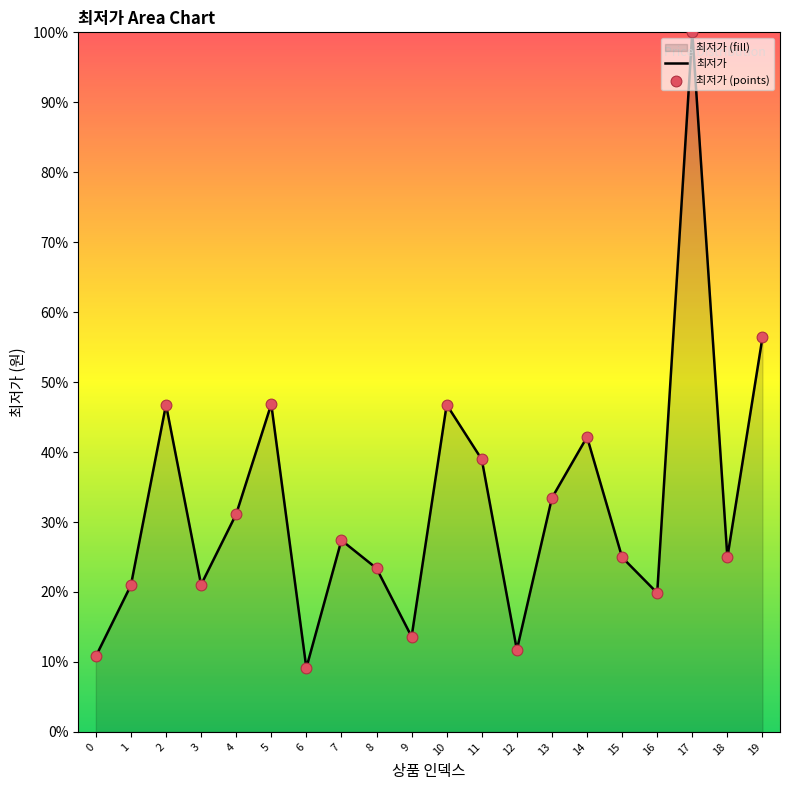

What is the ratio of the value at 12 to the value at 10?

0.3